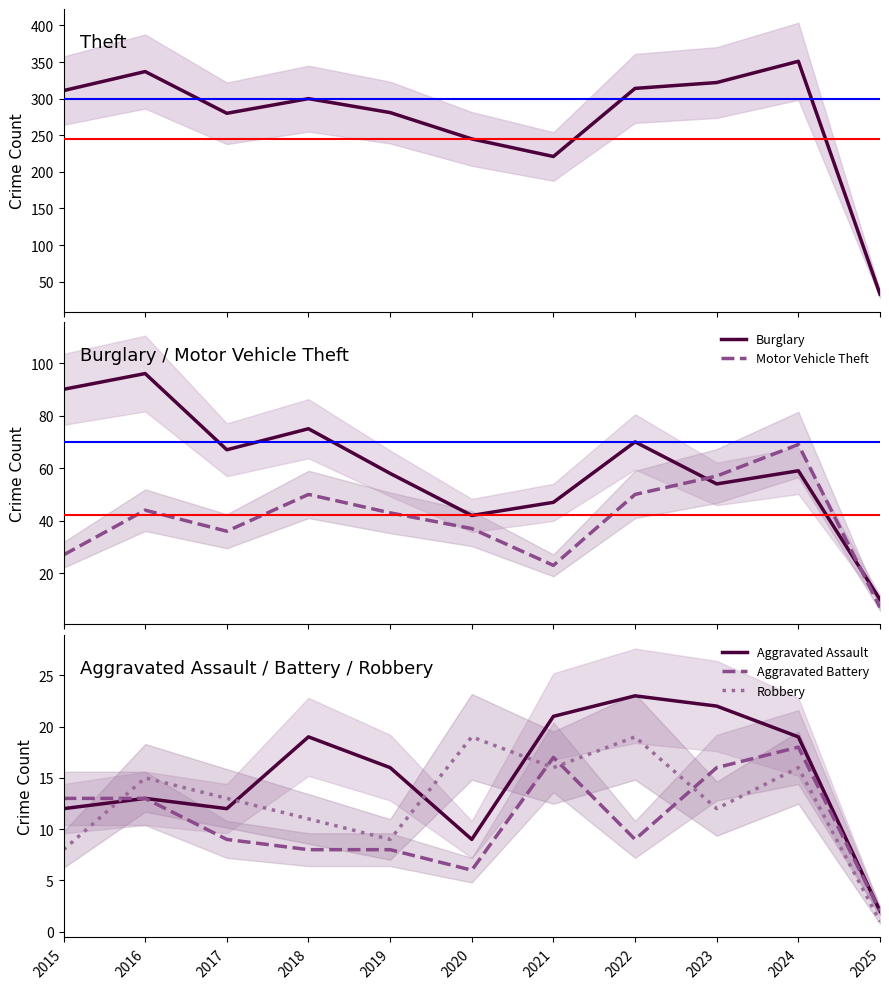

In Aggravated Assault, how many points are lower than both neighbors (excluding endpoints)?

2